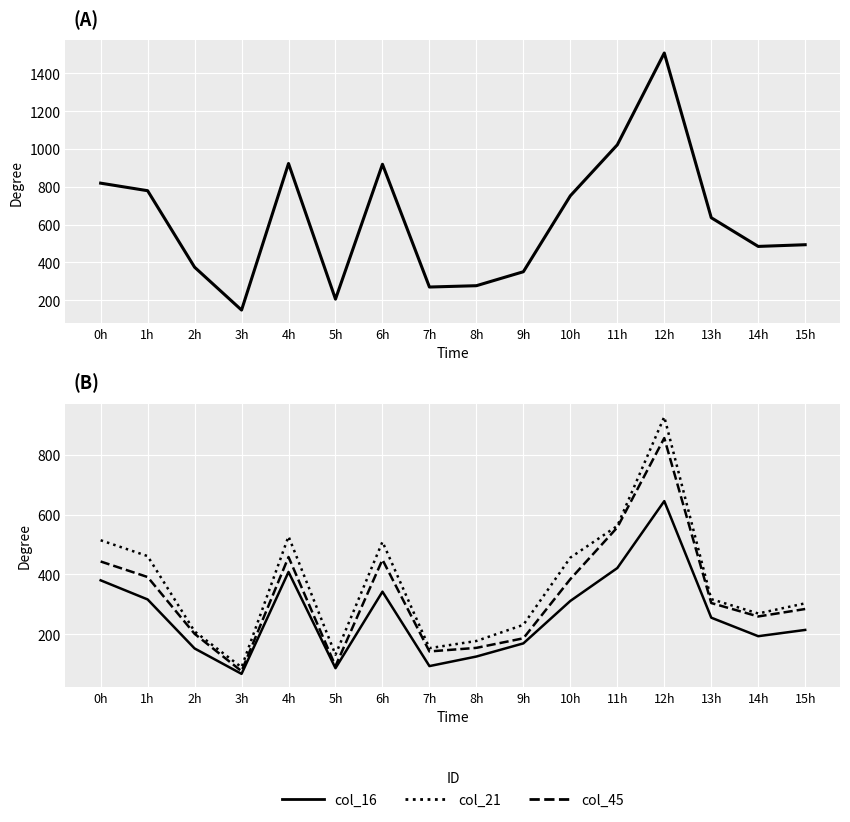

Where is the first local minimum for col_21?

3h